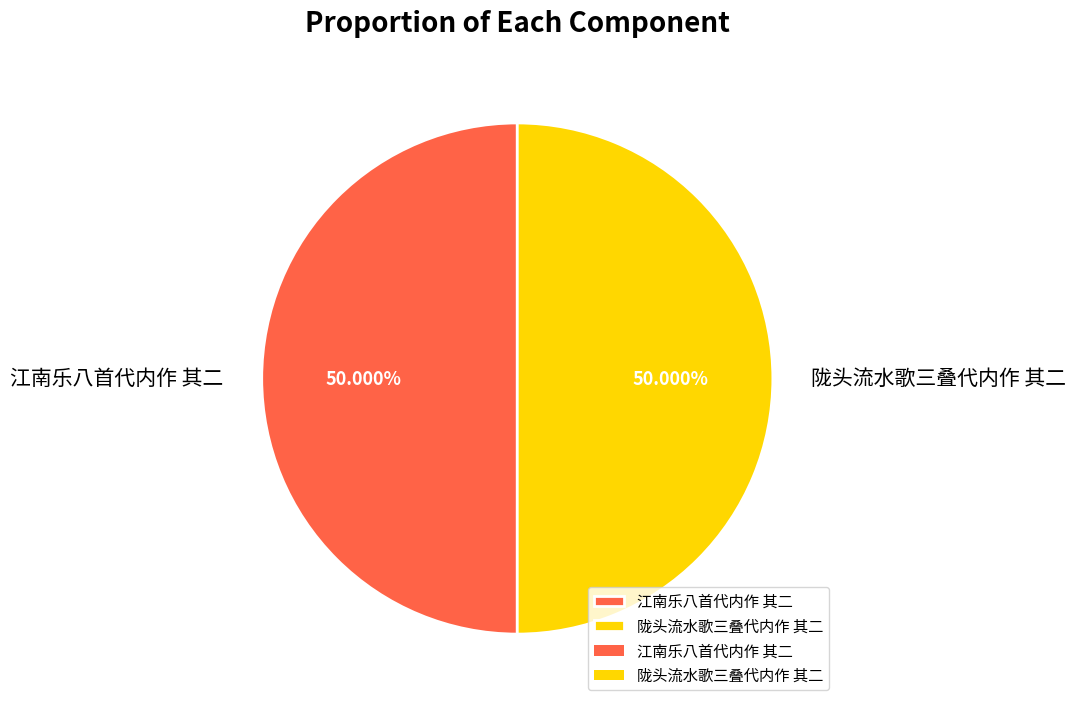

Combined, do 陇头流水歌三叠代内作 其二 and 江南乐八首代内作 其二 account for over 50%?

Yes